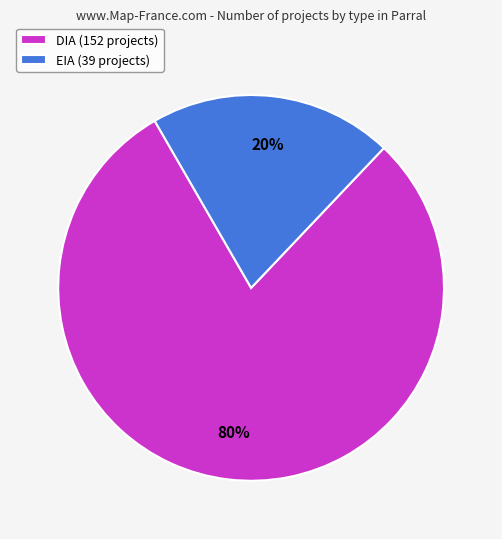

What is the smallest slice in the pie chart?

EIA